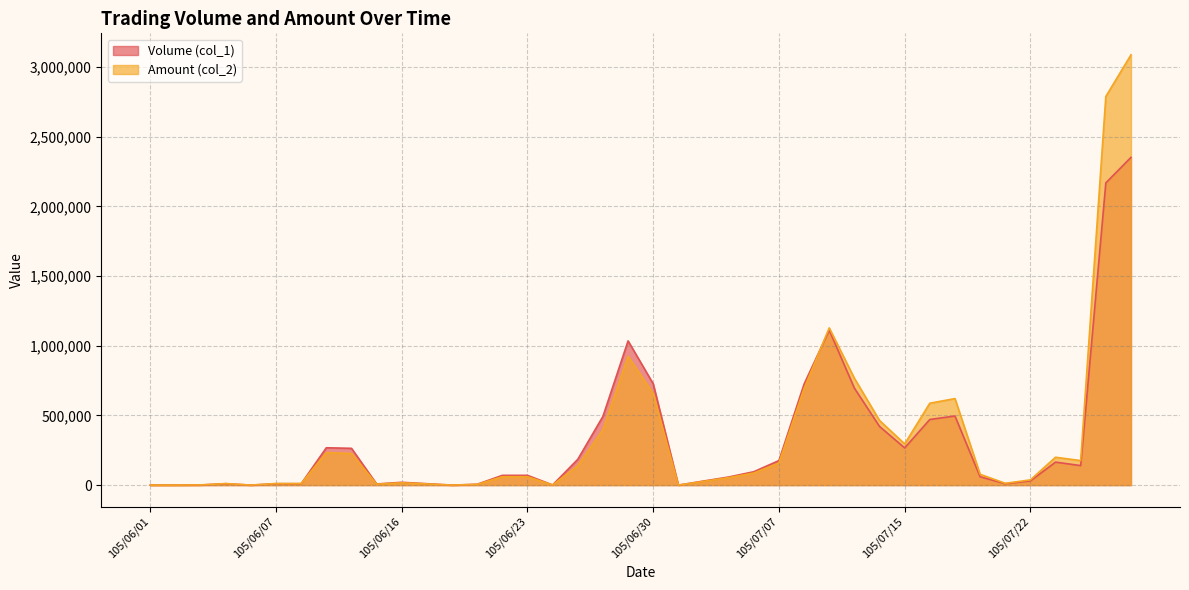

List the series in order of their overall mean, lowest first.

Volume (col_1), Amount (col_2)